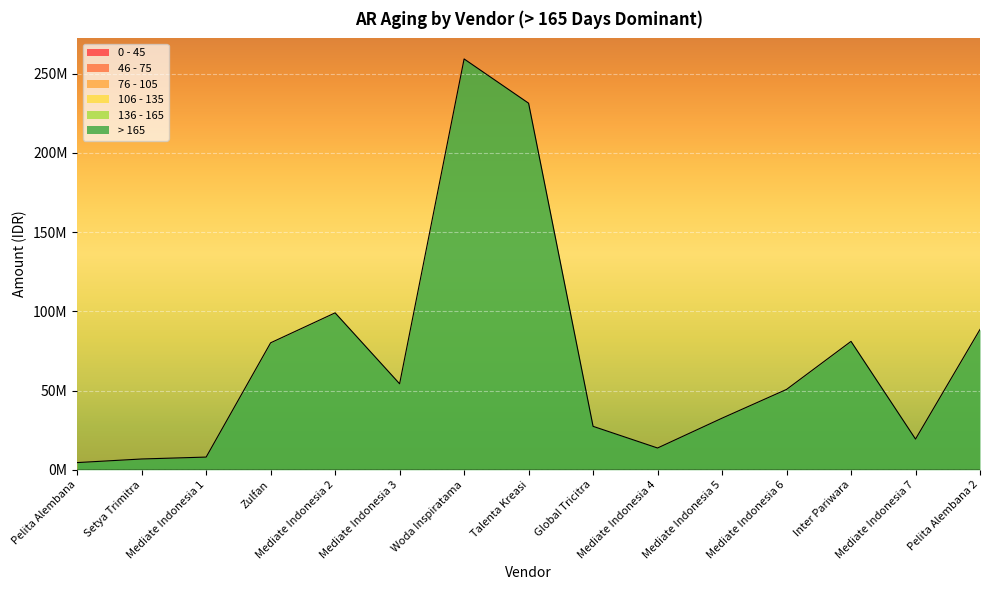

At which category is the sum across all series the highest?

Woda Inspiratama